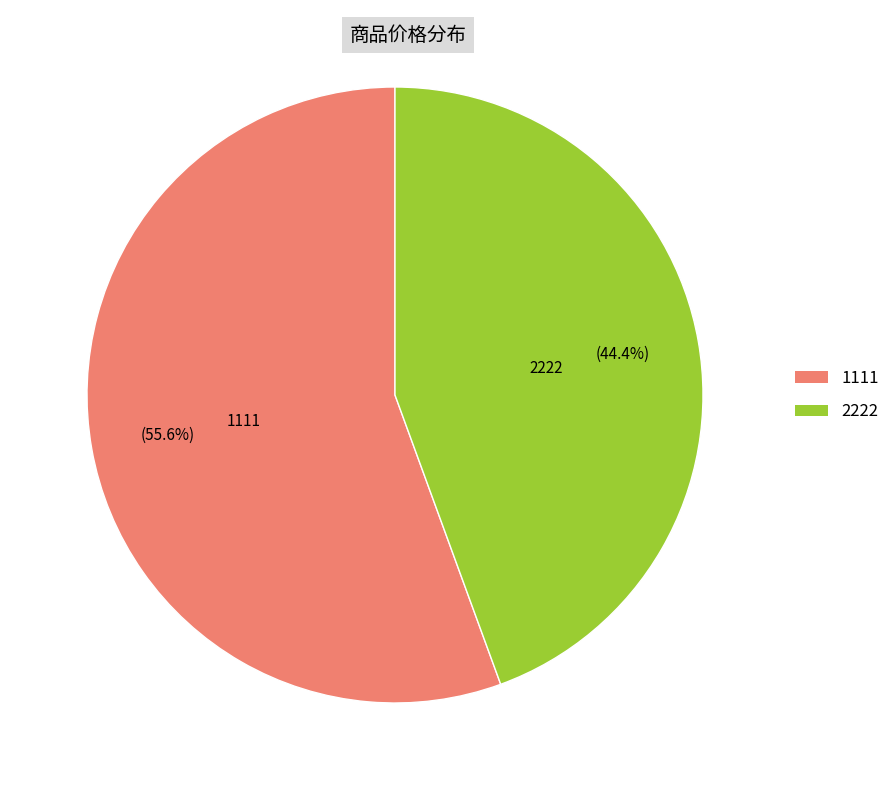

Is it true that 2222 is 55% of the pie?

False